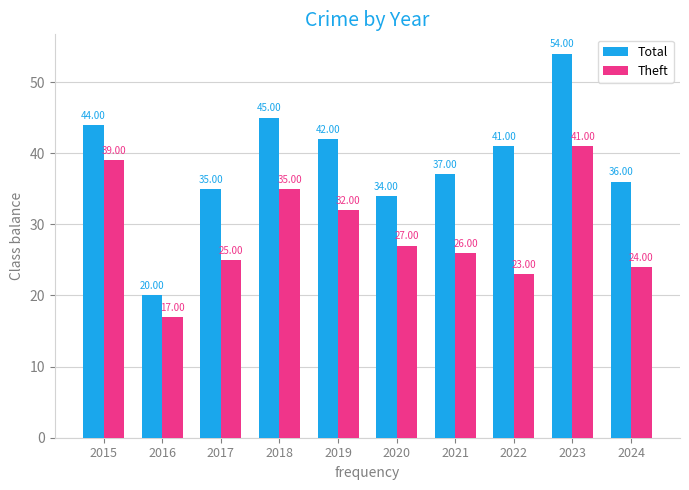

List the series in order of their peak value, lowest first.

Theft, Total